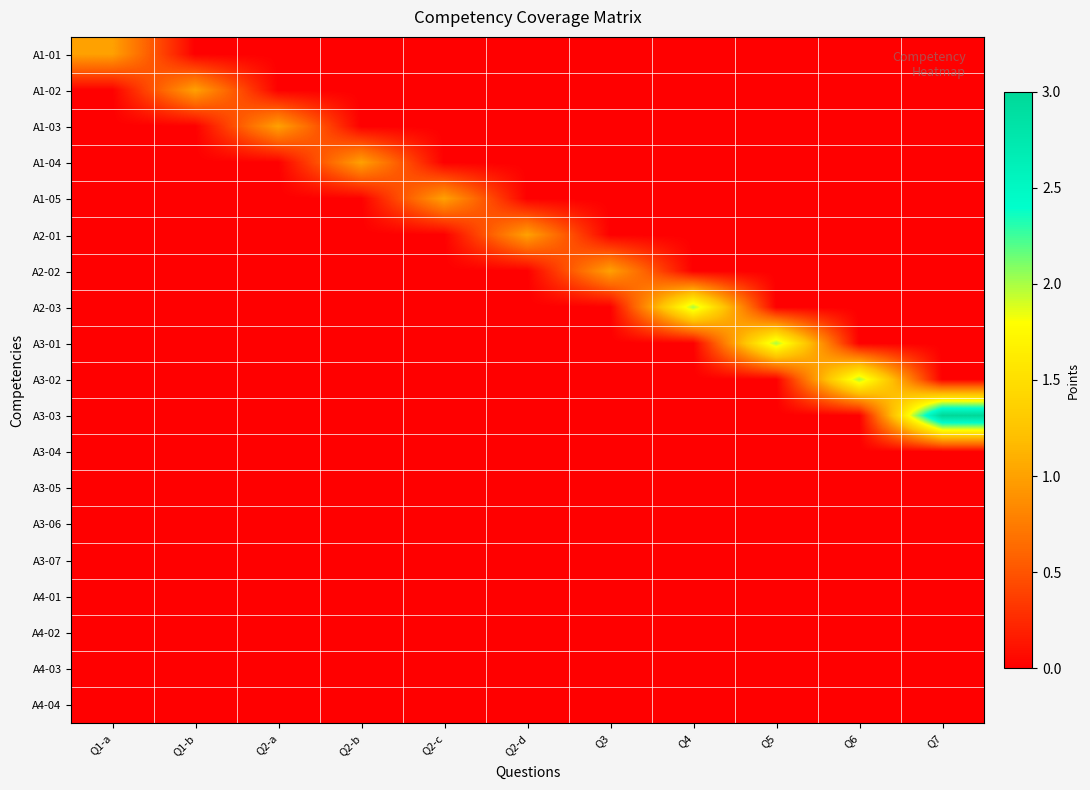

Which label corresponds to the largest value in the chart?

Q7